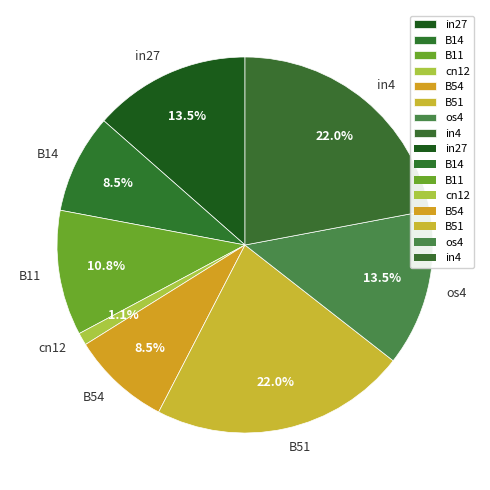

The in27 slice represents 3% of the pie. True or false?

False